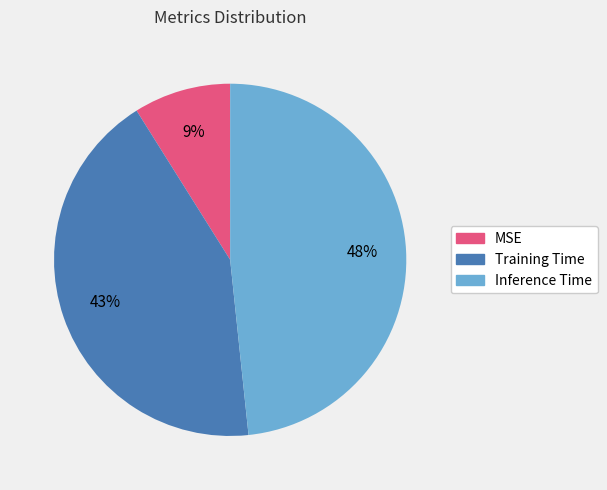

To the nearest percent, what is the difference between the largest and smallest slice percentages?

39%